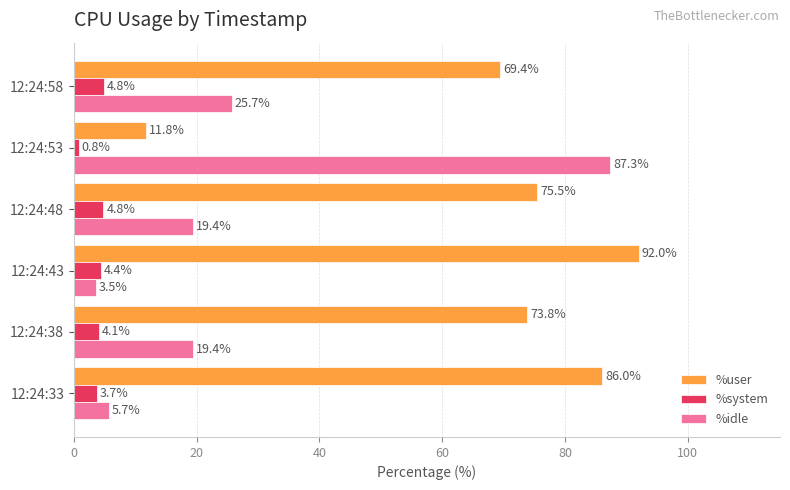

Which series has the widest spread of values?

%idle